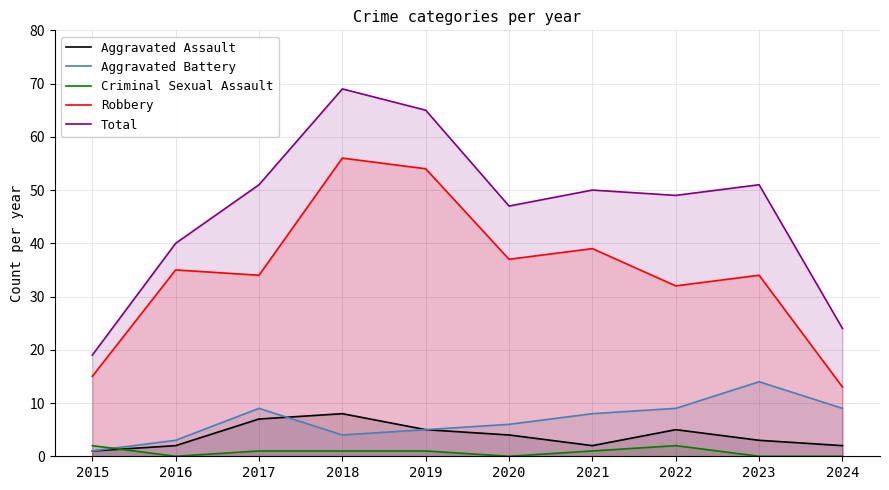

Which series changed the most between 2015 and 2016?

Total